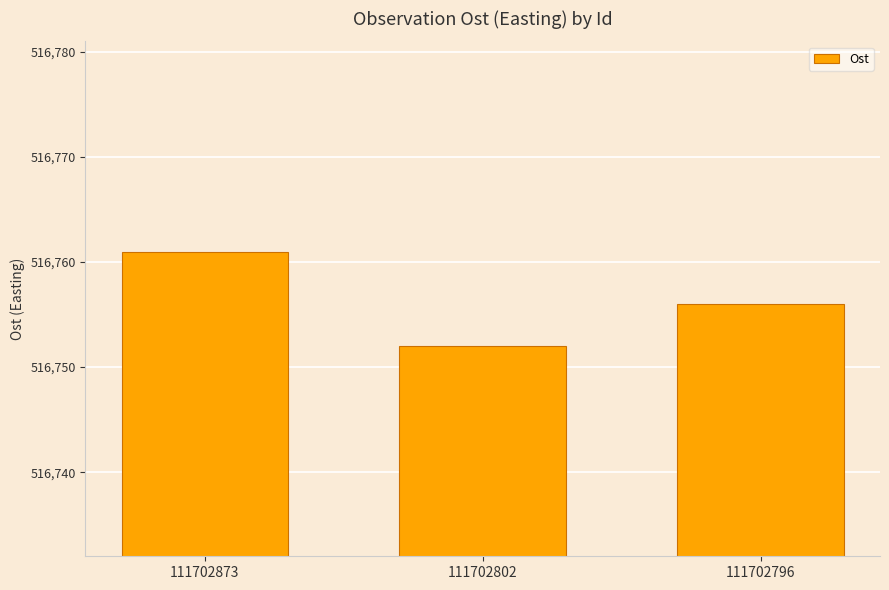

What is the greatest value displayed?

516761